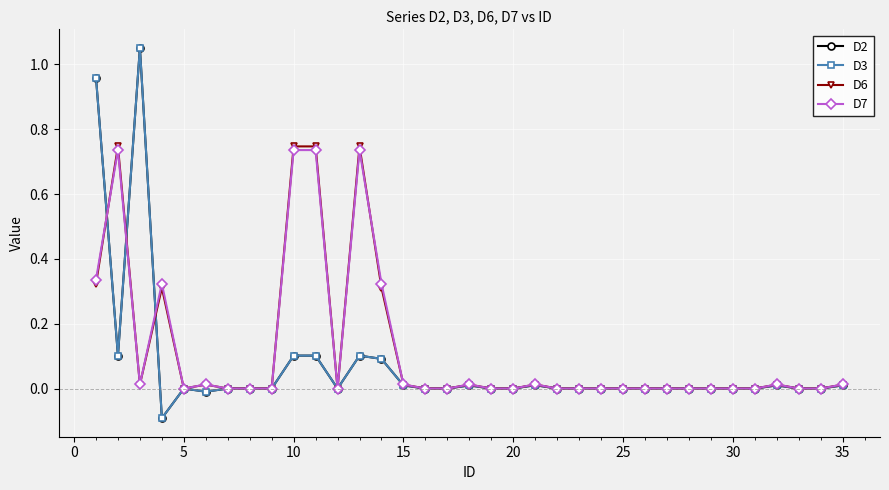

Which series ends up on top after the final intersection of D2 and D7?

D2